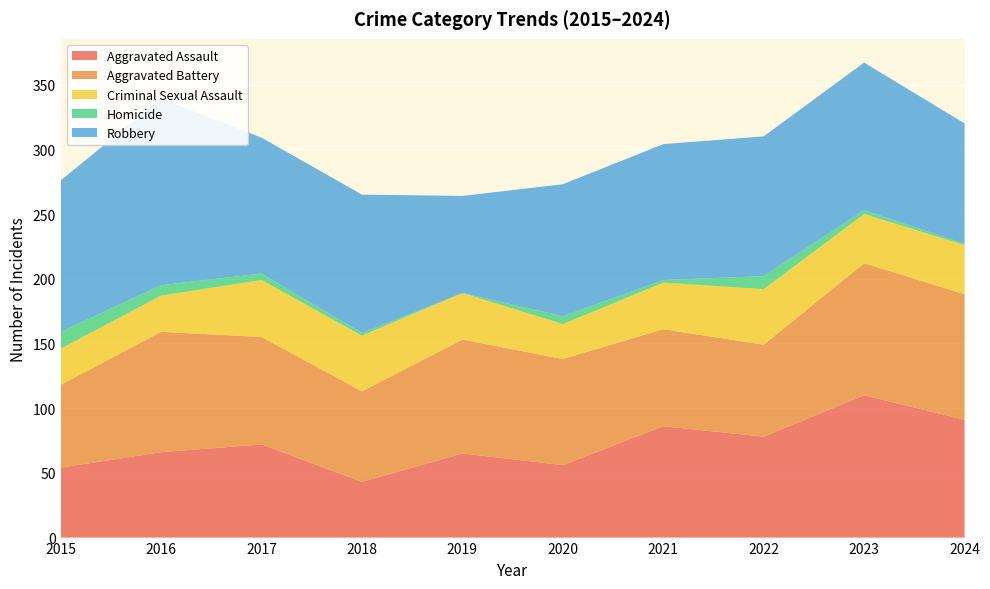

Reading right to left, list all the values displayed in this chart.

Aggravated Assault: 2024=91	2023=110	2022=78	2021=86	2020=56	2019=65	2018=43	2017=72	2016=66	2015=54
Aggravated Battery: 2024=97	2023=102	2022=71	2021=75	2020=82	2019=88	2018=70	2017=83	2016=93	2015=64
Criminal Sexual Assault: 2024=38	2023=38	2022=43	2021=36	2020=27	2019=36	2018=43	2017=44	2016=28	2015=28
Homicide: 2024=1	2023=3	2022=10	2021=2	2020=6	2019=0	2018=2	2017=5	2016=8	2015=13
Robbery: 2024=93	2023=114	2022=108	2021=105	2020=102	2019=75	2018=107	2017=105	2016=144	2015=117